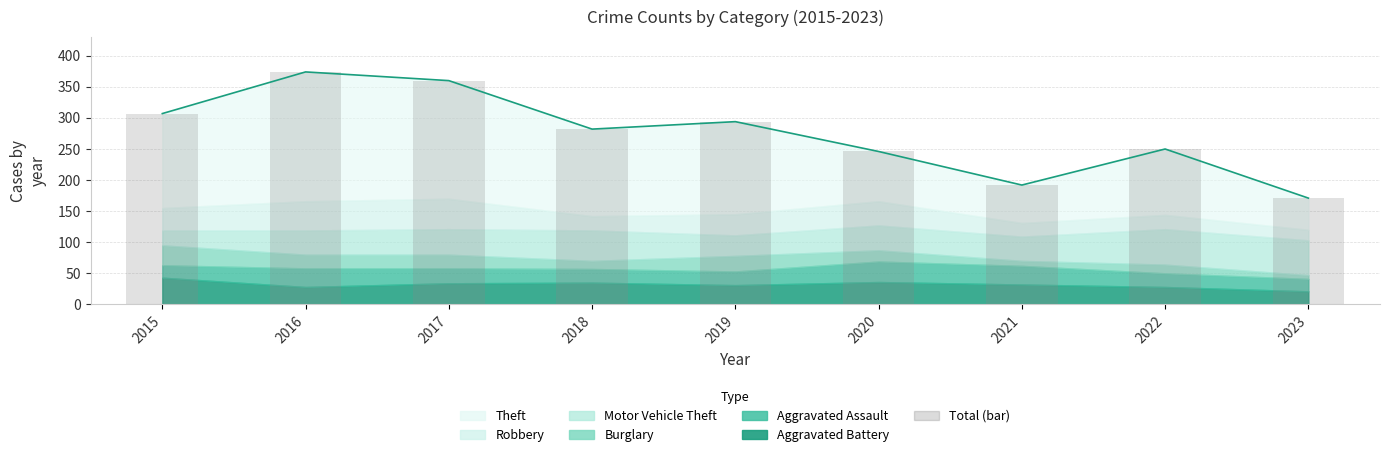

Are the bars grouped side by side (vs. stacked)?

No